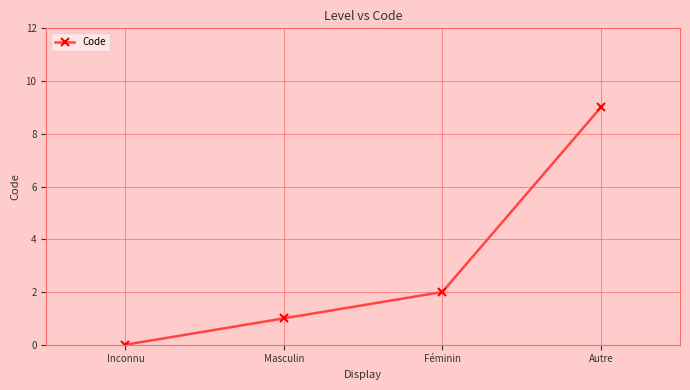

Reading left to right, extract all data points from this chart.

0	1	2	9